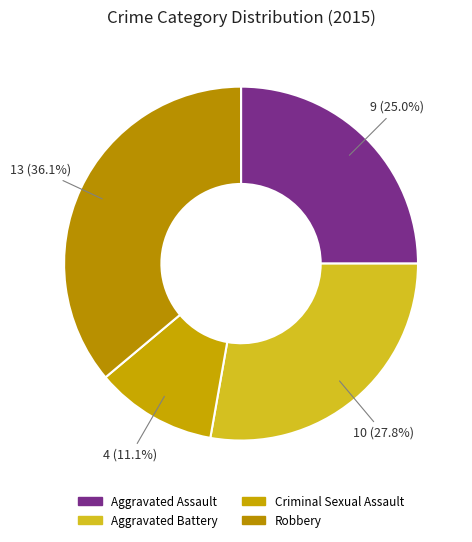

Is Criminal Sexual Assault the majority of the pie?

No